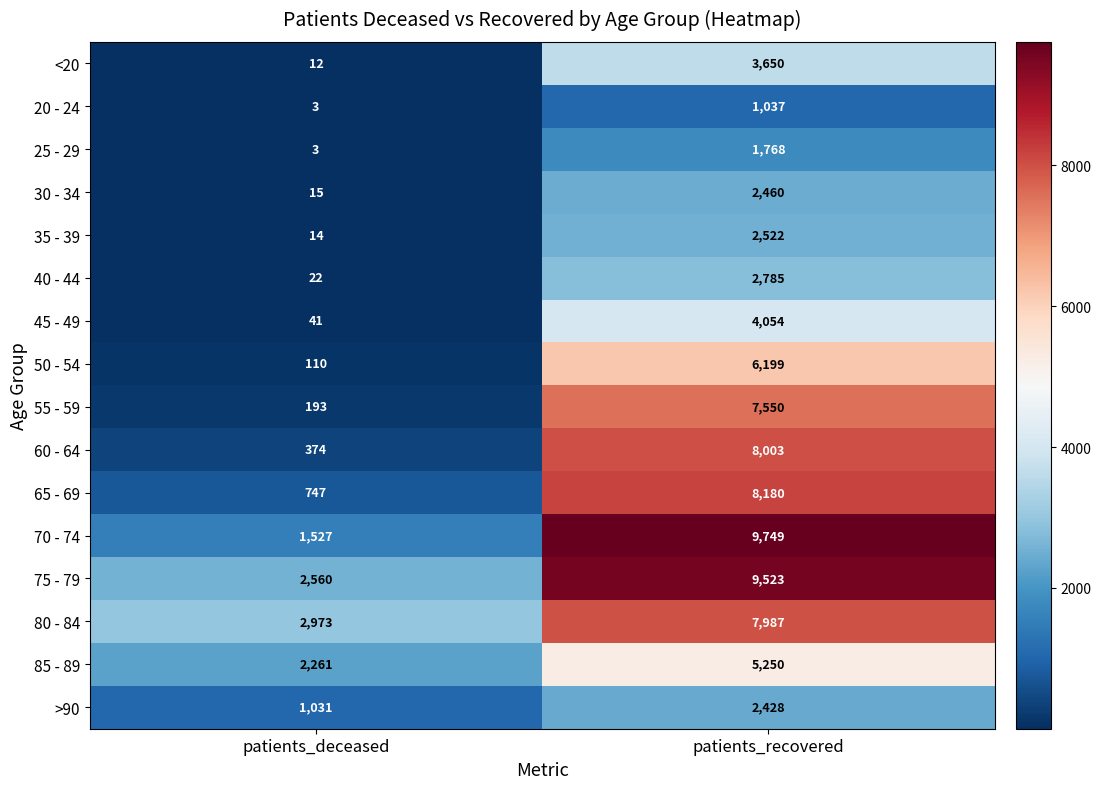

What is the greatest value displayed?

9749